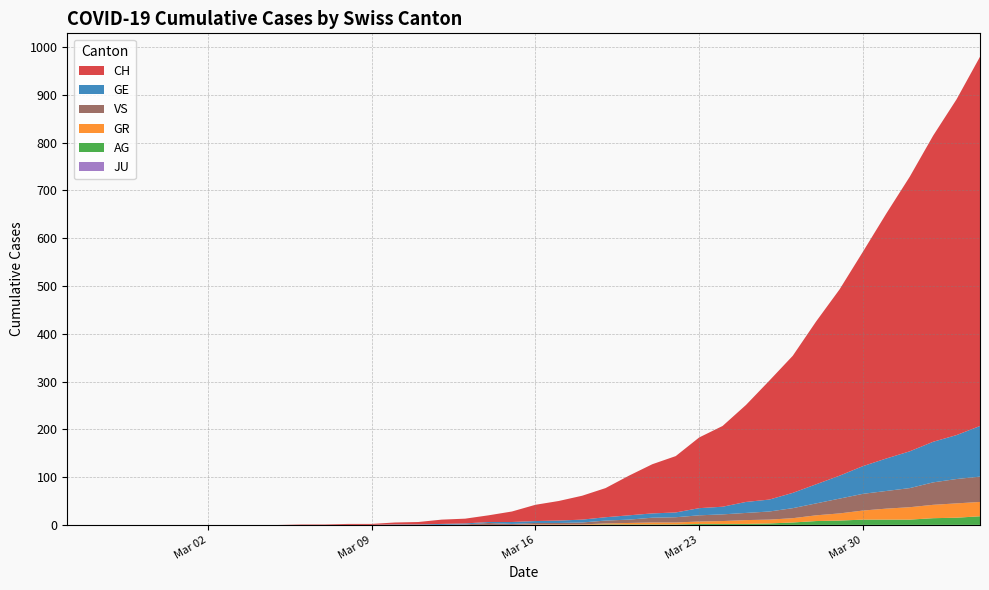

Reading left to right, list all the values displayed in this chart.

CH: 0	0	0	0	0	0	0	0	0	0	1	1	2	2	4	5	9	10	14	22	34	41	50	61	83	103	118	148	169	203	249	287	341	390	449	513	575	641	703	773
GE: 0	0	0	0	0	0	0	0	0	0	0	0	0	0	1	1	2	2	2	4	4	5	6	7	9	9	10	15	16	23	25	32	40	48	58	68	77	85	92	106
AG: 0	0	0	0	0	0	0	0	0	0	0	0	0	0	0	0	0	0	0	0	0	0	0	1	1	1	1	2	2	2	3	5	8	9	11	11	11	14	15	18
GR: 0	0	0	0	0	0	0	0	0	0	0	0	0	0	0	0	0	0	0	0	1	1	1	2	3	4	4	5	6	8	8	9	12	15	19	23	26	28	30	30
JU: 0	0	0	0	0	0	0	0	0	0	0	0	0	0	0	0	0	0	0	0	0	0	0	0	0	0	0	0	0	0	0	0	0	0	0	0	0	0	0	0
VS: 0	0	0	0	0	0	0	0	0	0	0	0	0	0	0	0	0	1	4	2	3	3	4	6	7	10	11	13	14	15	17	21	25	31	35	37	40	47	51	53